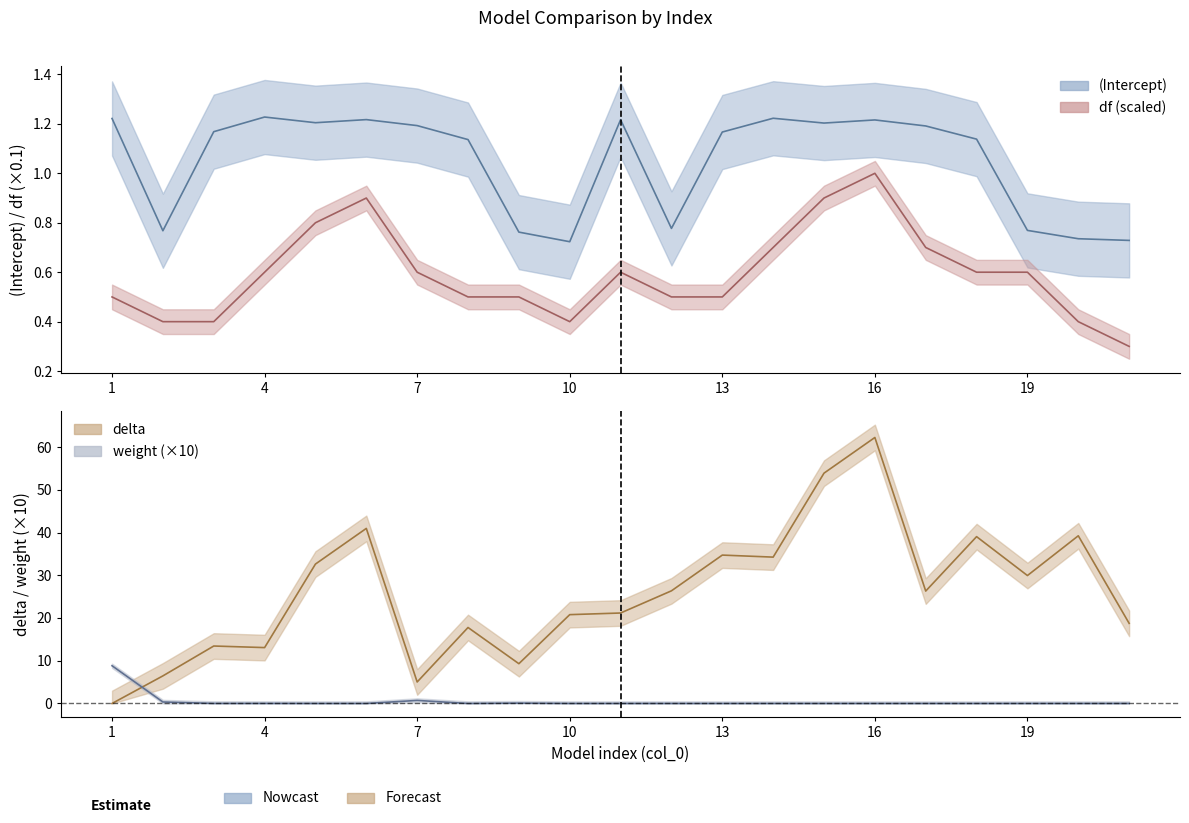

Does the chart display data point markers on the line(s)?

No